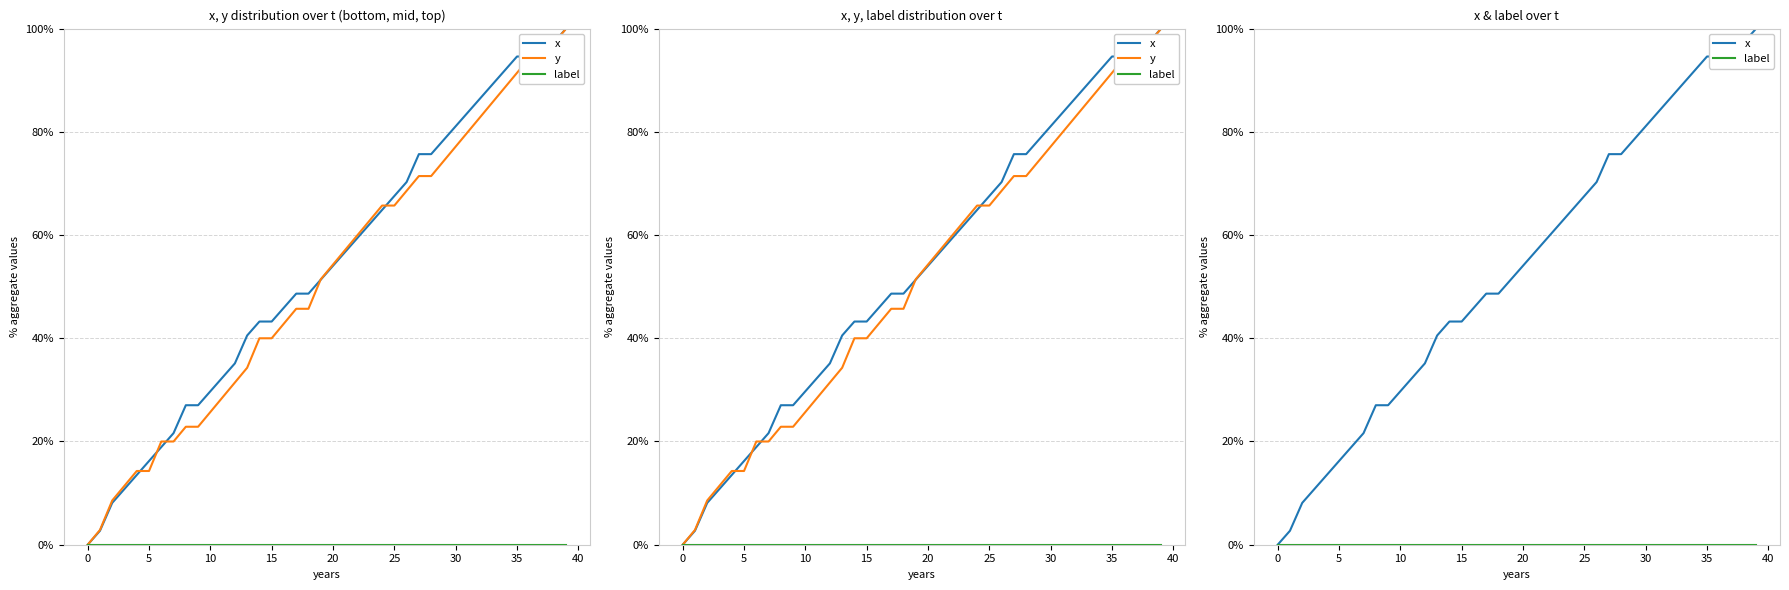

What is the sum of the y values at 18 and 39?

1.5